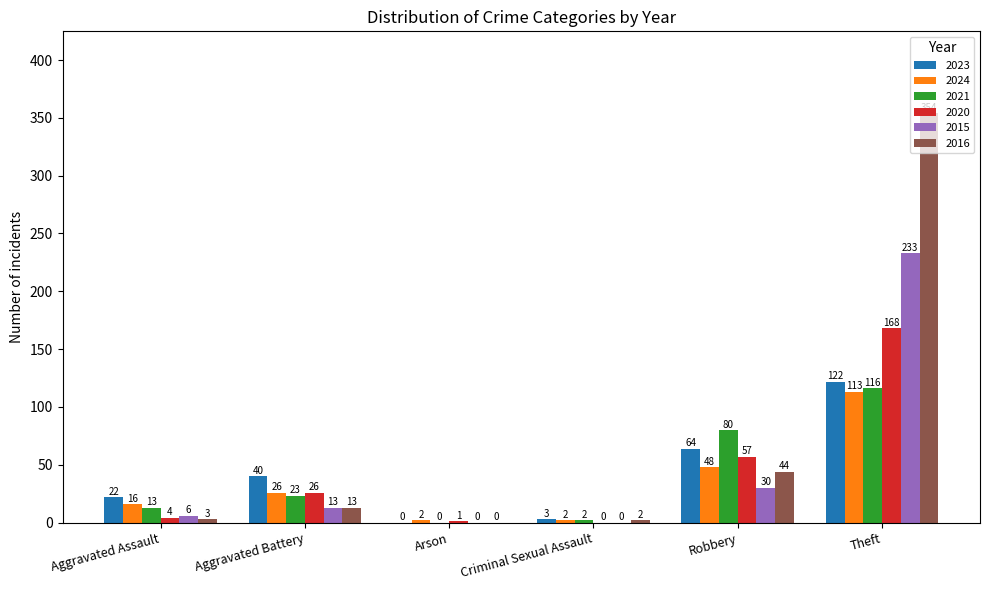

At which label is 2015 closest to 116?

Robbery